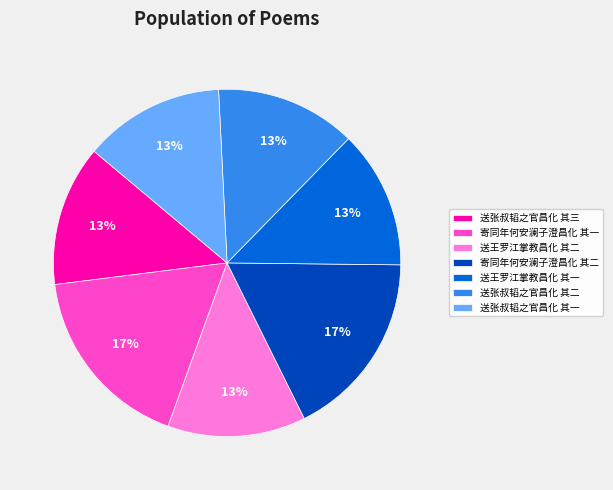

To the nearest percent, what percentage of the pie is 送张叔韬之官昌化 其三?

13%